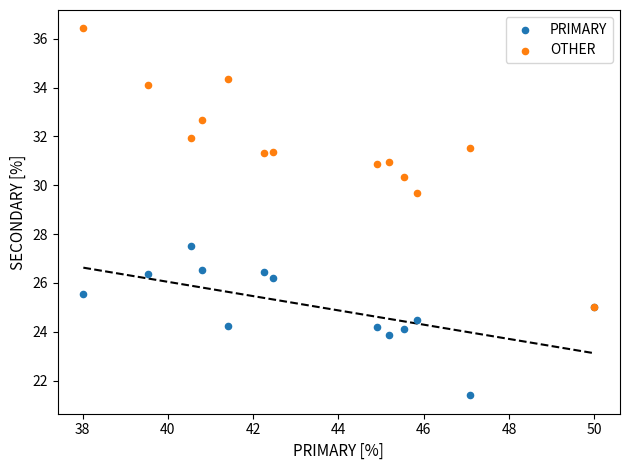

Across all series, what Y value is closest to 28?

27.5